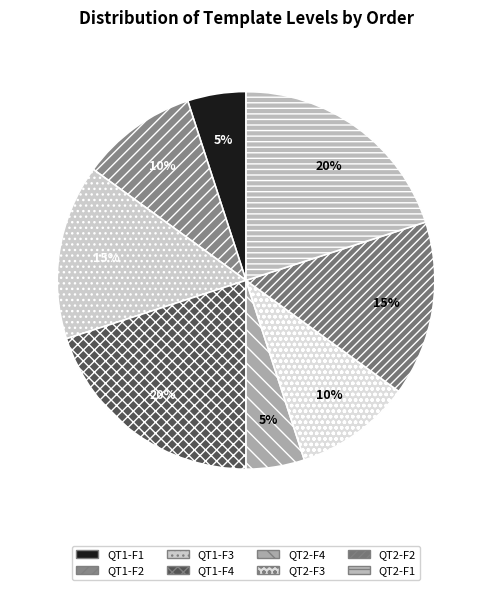

Which slice is the smallest?

QT1: F1 (order 1)